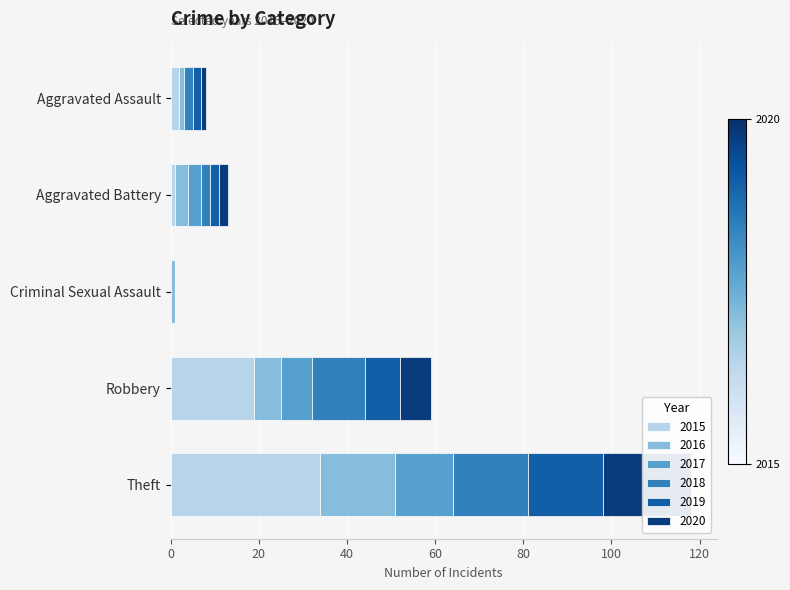

Is it true that 2017 equals 7 at Robbery?

True